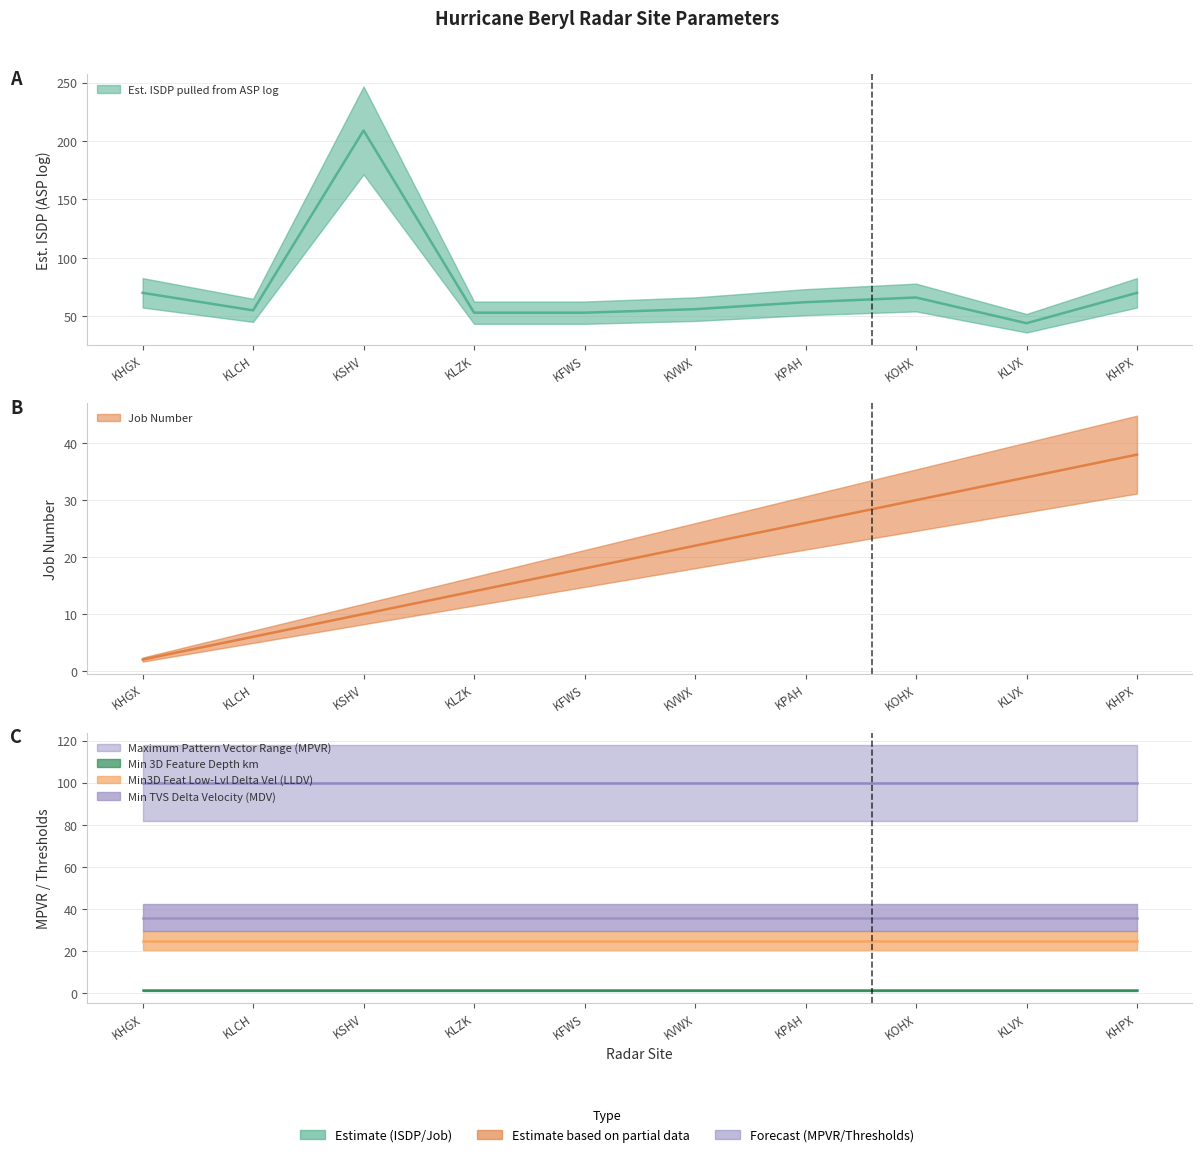

What is the minimum value for Min3D Feat Low-Lvl Delta Vel (LLDV)?

25.0